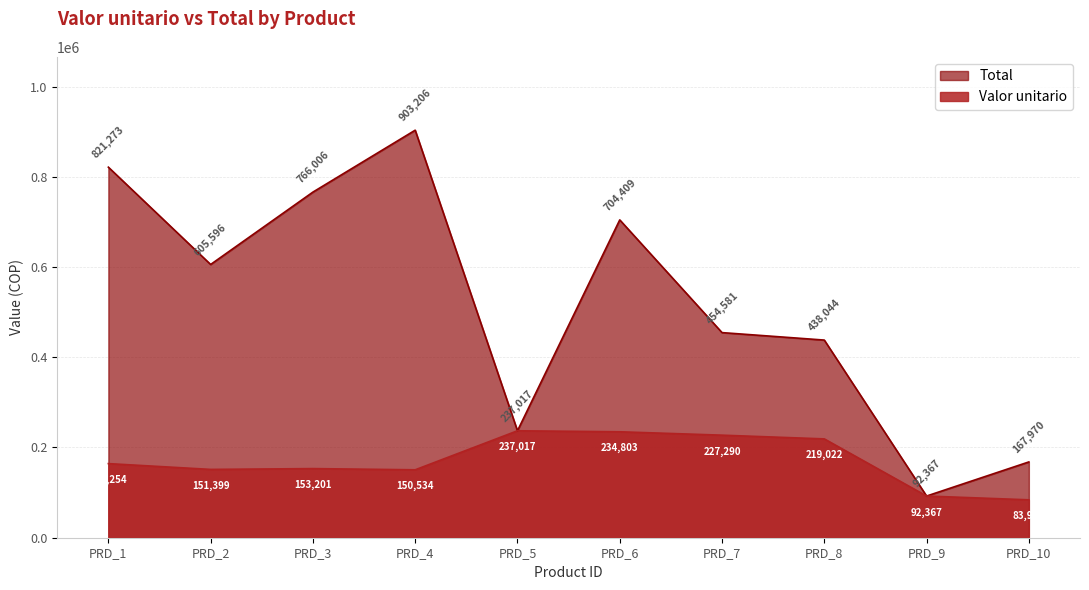

Reading left to right, transcribe all the data shown in this chart.

Valor unitario: PRD_1=164254.7	PRD_2=151399.1	PRD_3=153201.2	PRD_4=150534.4	PRD_5=237017.3	PRD_6=234803.2	PRD_7=227290.6	PRD_8=219022.0	PRD_9=92367.1	PRD_10=83985.4
Total: PRD_1=821273.5	PRD_2=605596.6	PRD_3=766006.2	PRD_4=903206.1	PRD_5=237017.3	PRD_6=704409.8	PRD_7=454581.2	PRD_8=438044.1	PRD_9=92367.1	PRD_10=167970.8